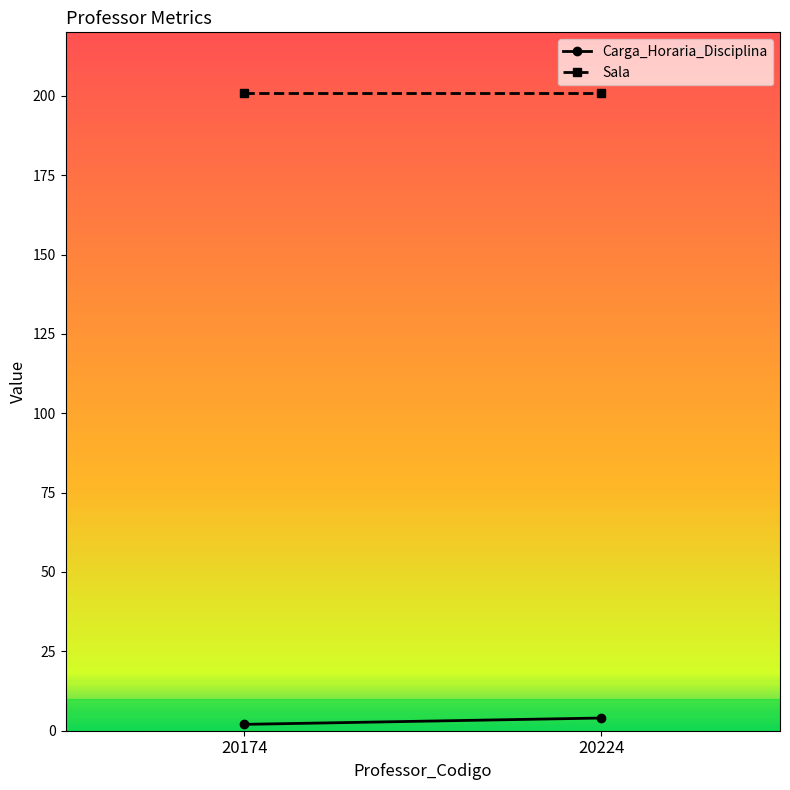

Which has a higher value, 20174 or 20224?

20224